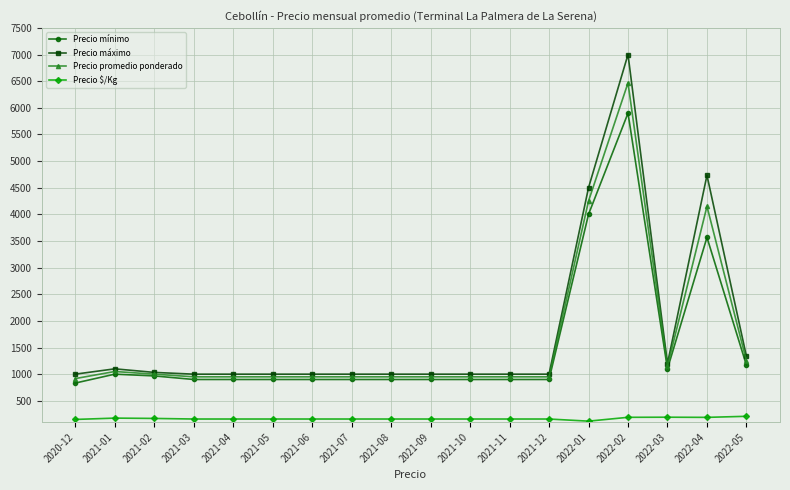

What position from the right is 2021-03?

15